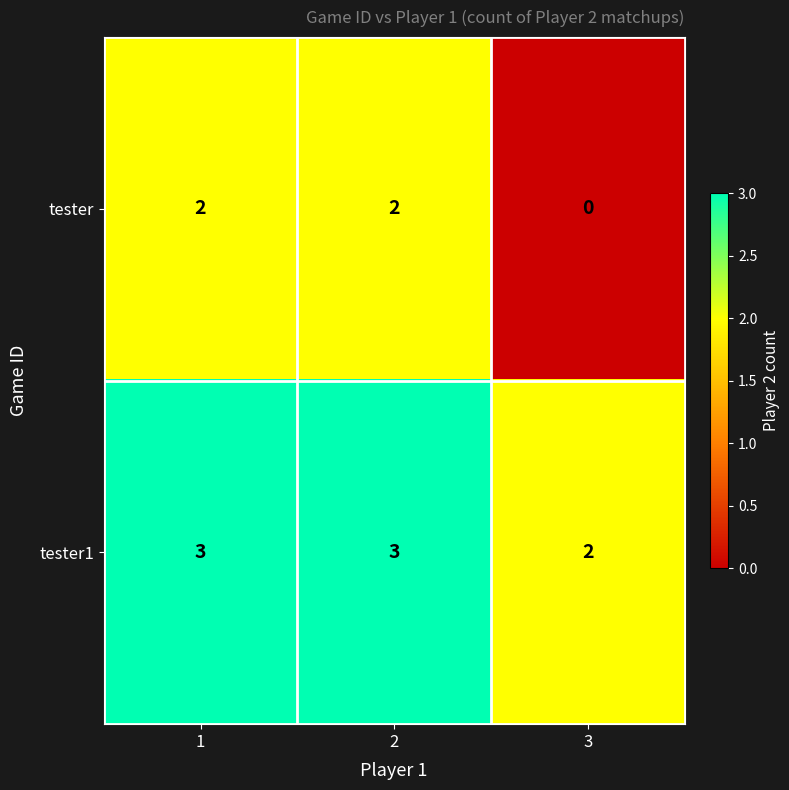

Count the tester1 values in the range 2 to 3.

3